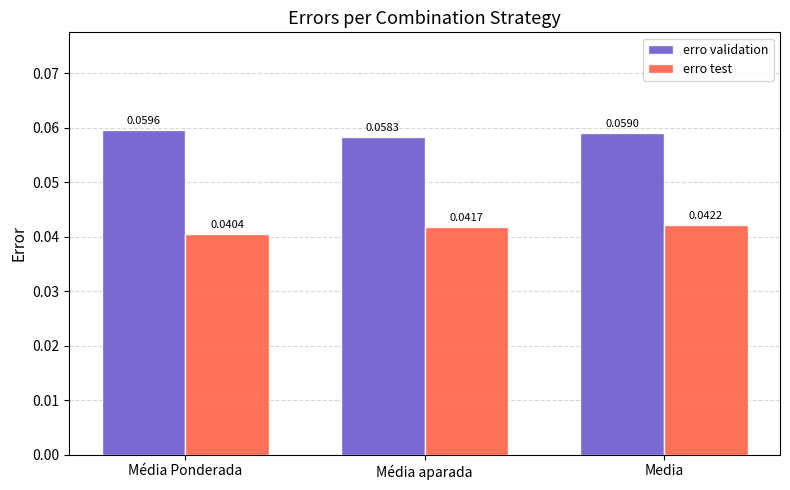

Does the chart contain stacked bars?

No